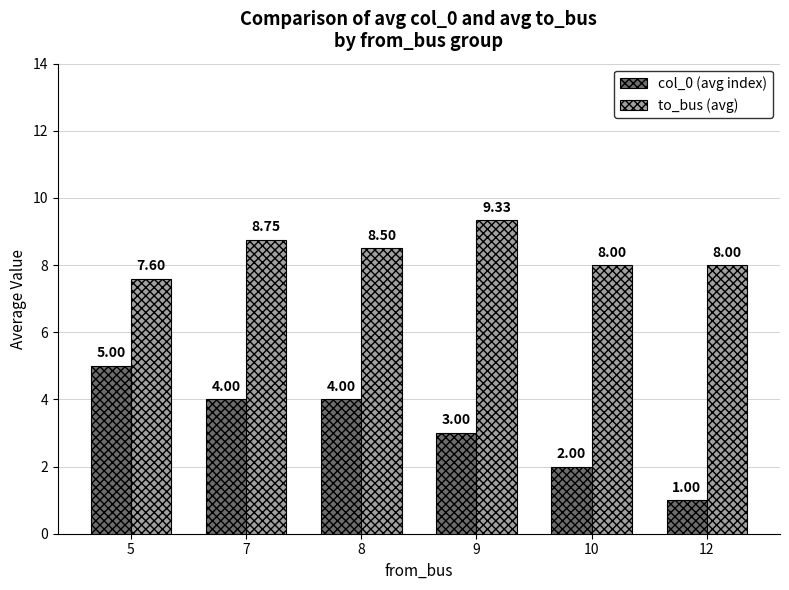

List the series in order of their overall mean, lowest first.

col_0 (avg index), to_bus (avg)